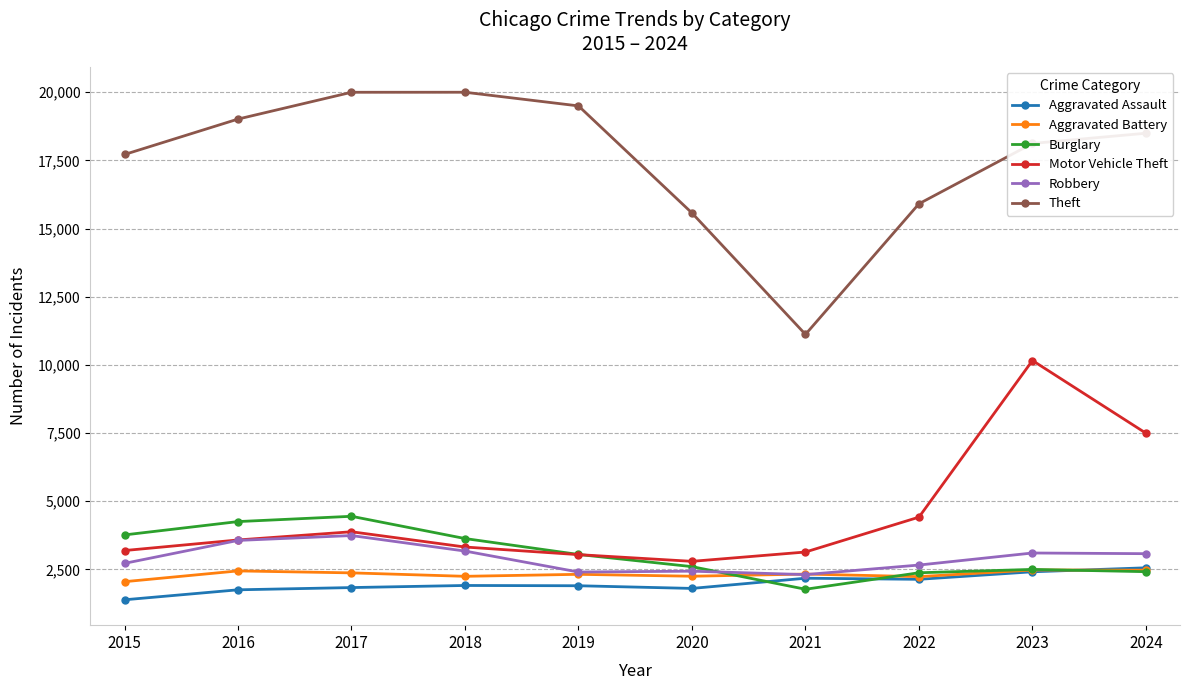

What is the spread (max minus min) of values at 2019?

17597